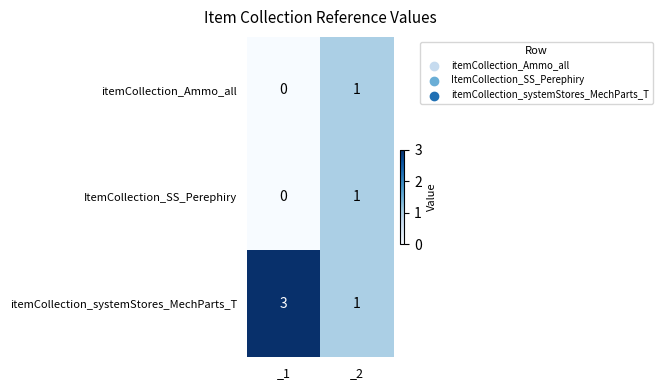

How many distinct data groups are displayed?

3